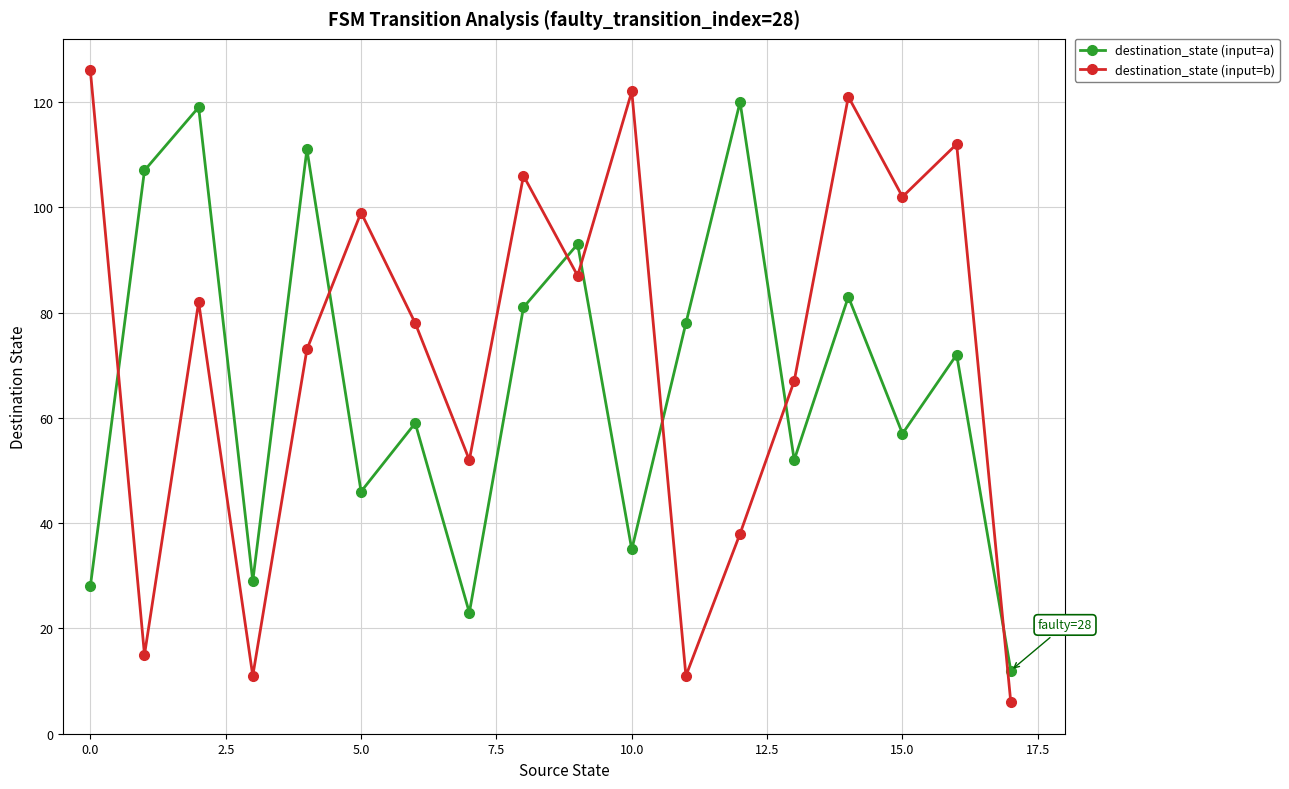

What are all the series names shown in the legend?

destination_state (input=a), destination_state (input=b)